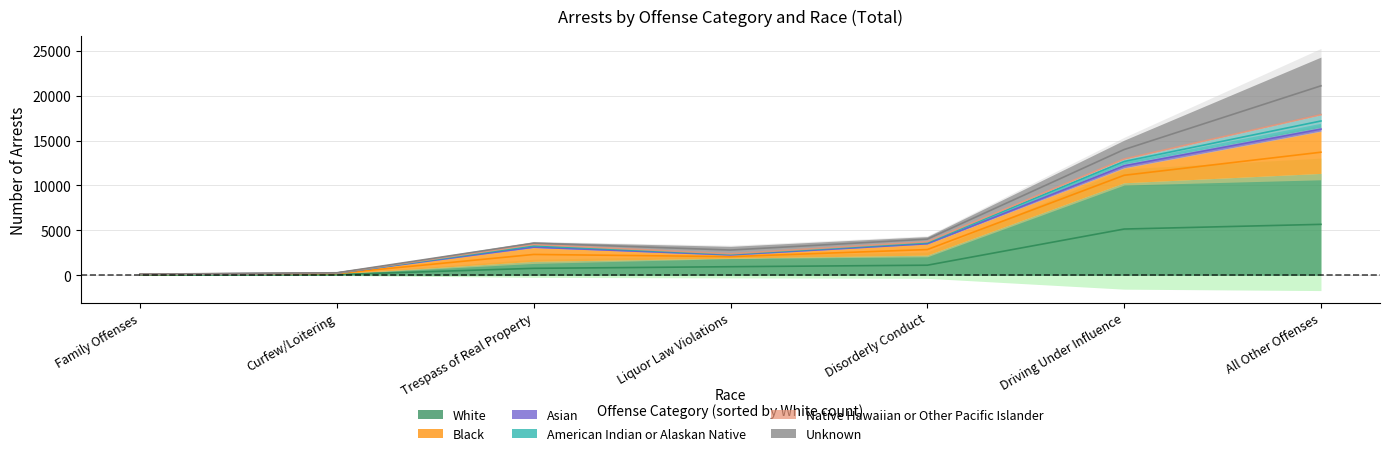

Rank the series at Curfew/Loitering from highest to lowest value.

White, Black, Unknown, American Indian or Alaskan Native, Asian, Native Hawaiian or Other Pacific Islander